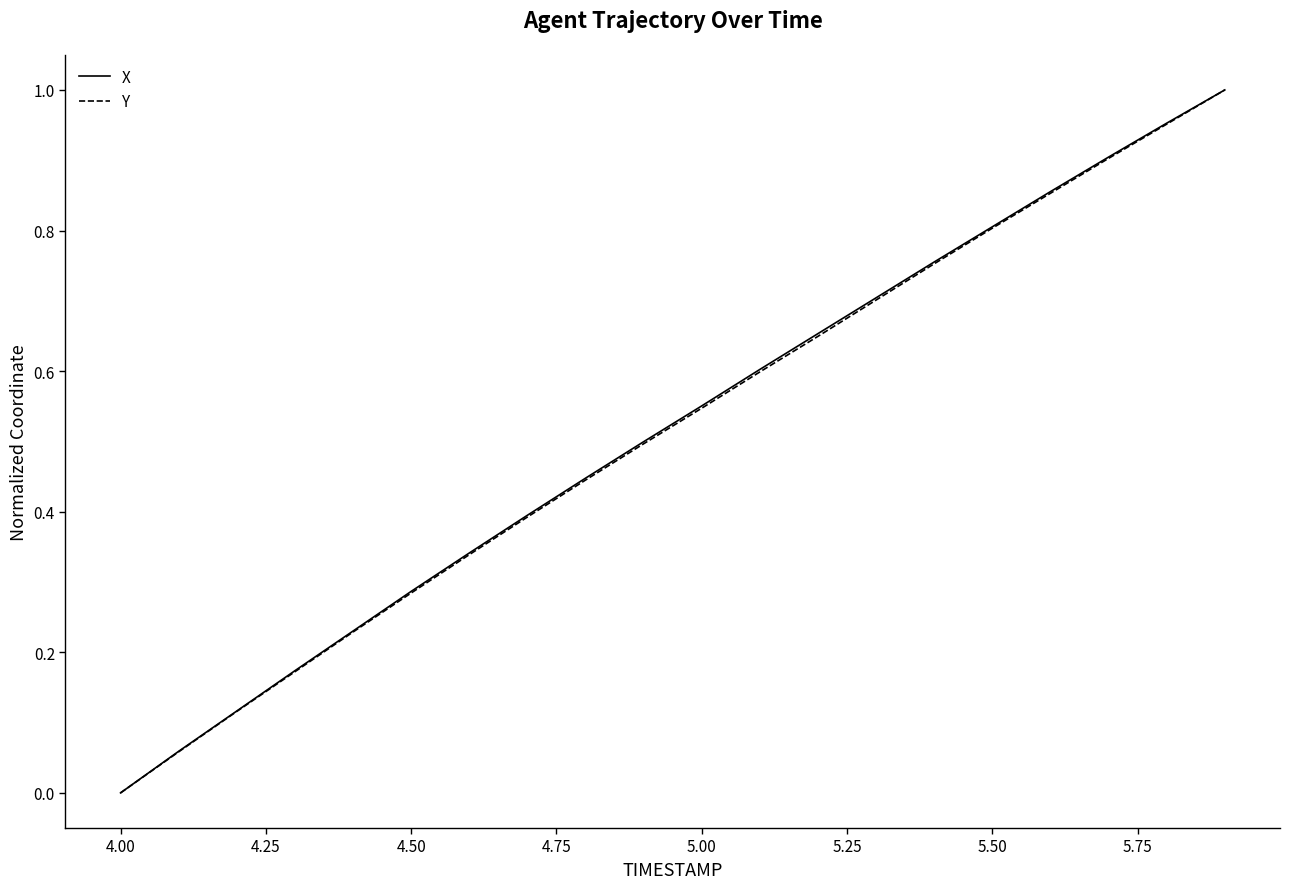

What is the difference between the second highest and second lowest values in the X series?

0.9